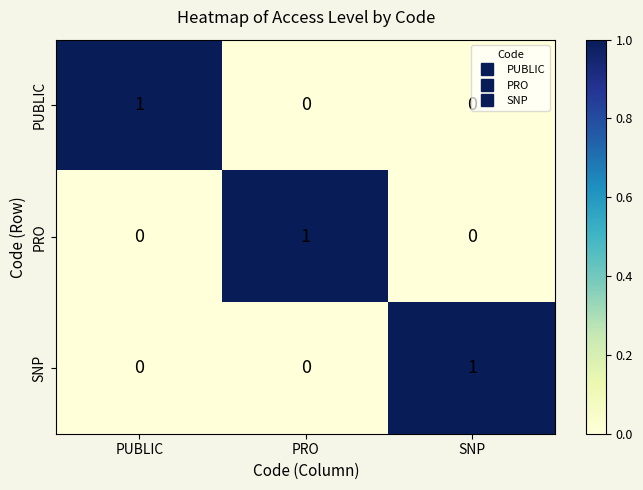

Which category has the highest value in the SNP series?

SNP